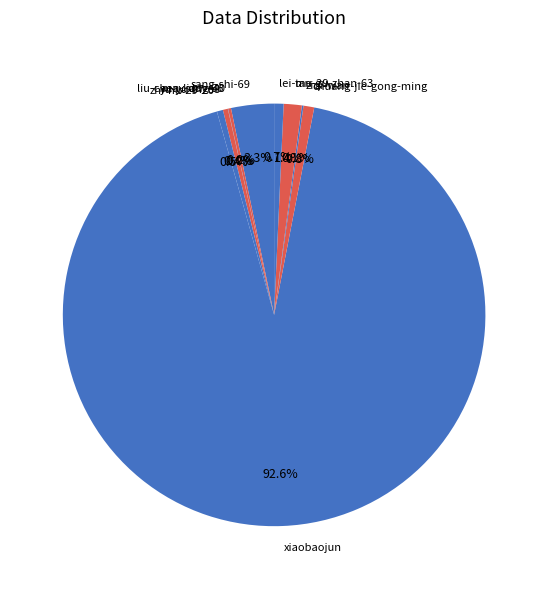

Which slice is the largest?

xiaobaojun